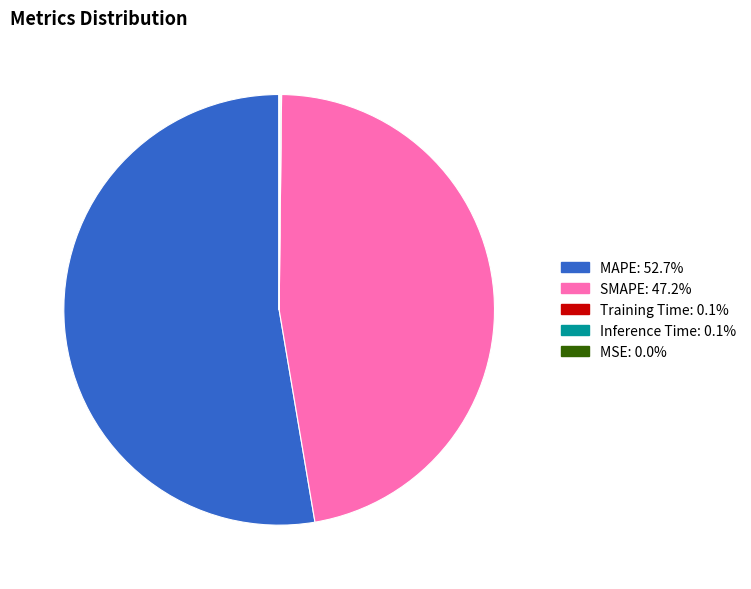

What is the majority slice?

MAPE